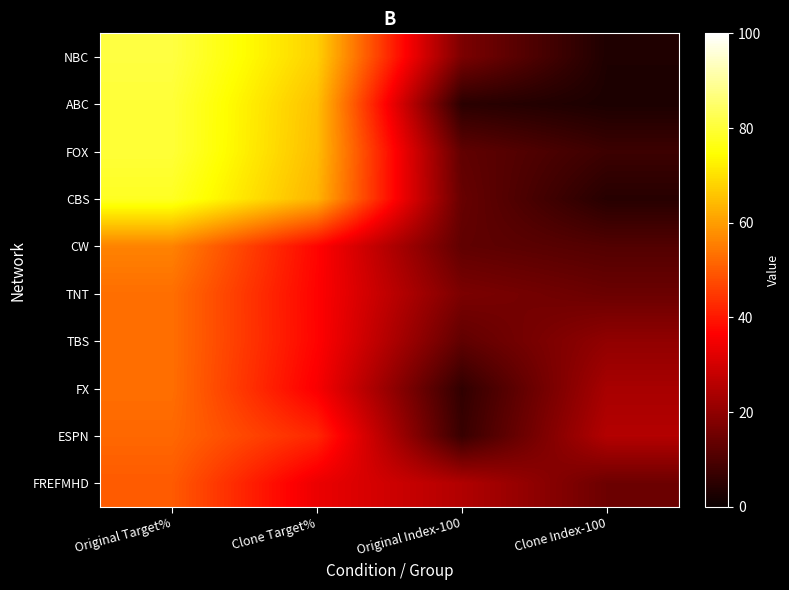

At which category does the chart reach its minimum across all series?

Clone Index-100